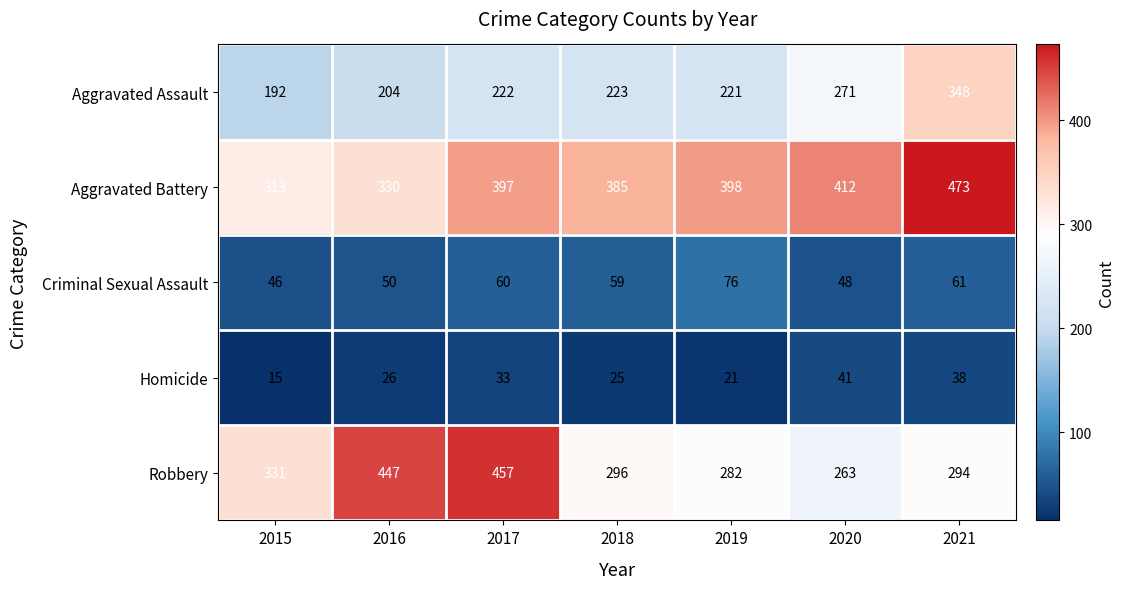

List the series in order of their peak value, highest first.

Aggravated Battery, Robbery, Aggravated Assault, Criminal Sexual Assault, Homicide